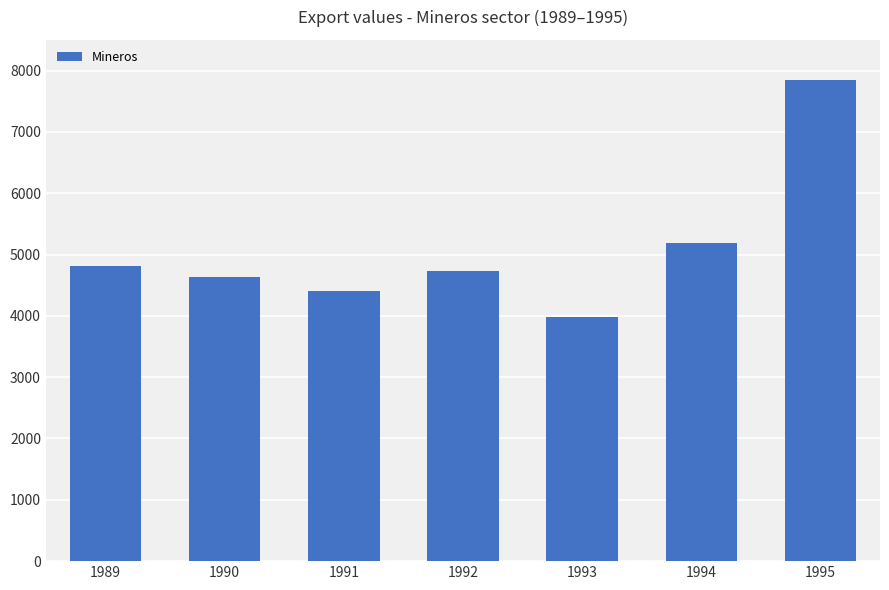

How many bars are there in total?

7